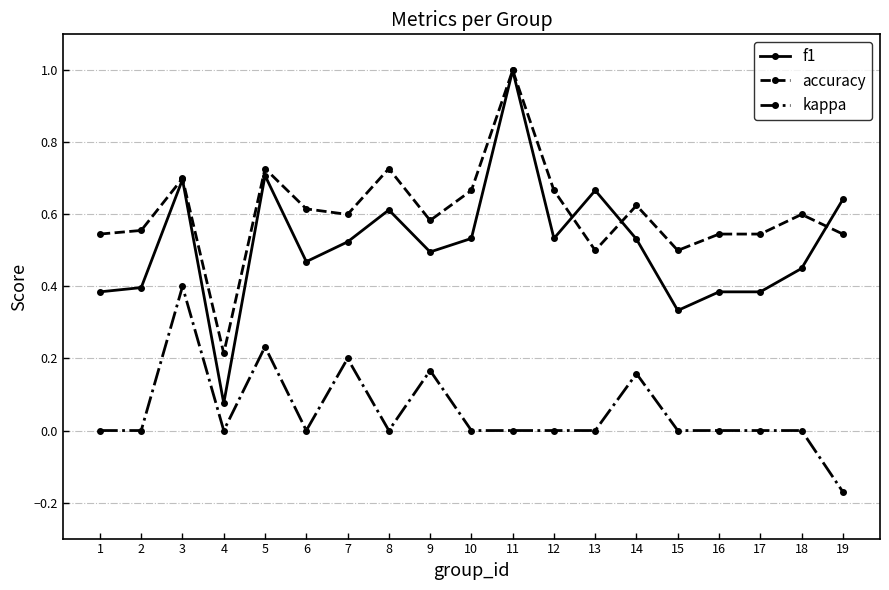

How many lines are shown in the chart?

3